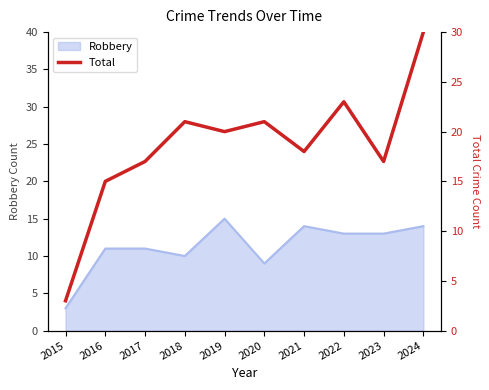

At which category does the data reach its first local valley?

2019